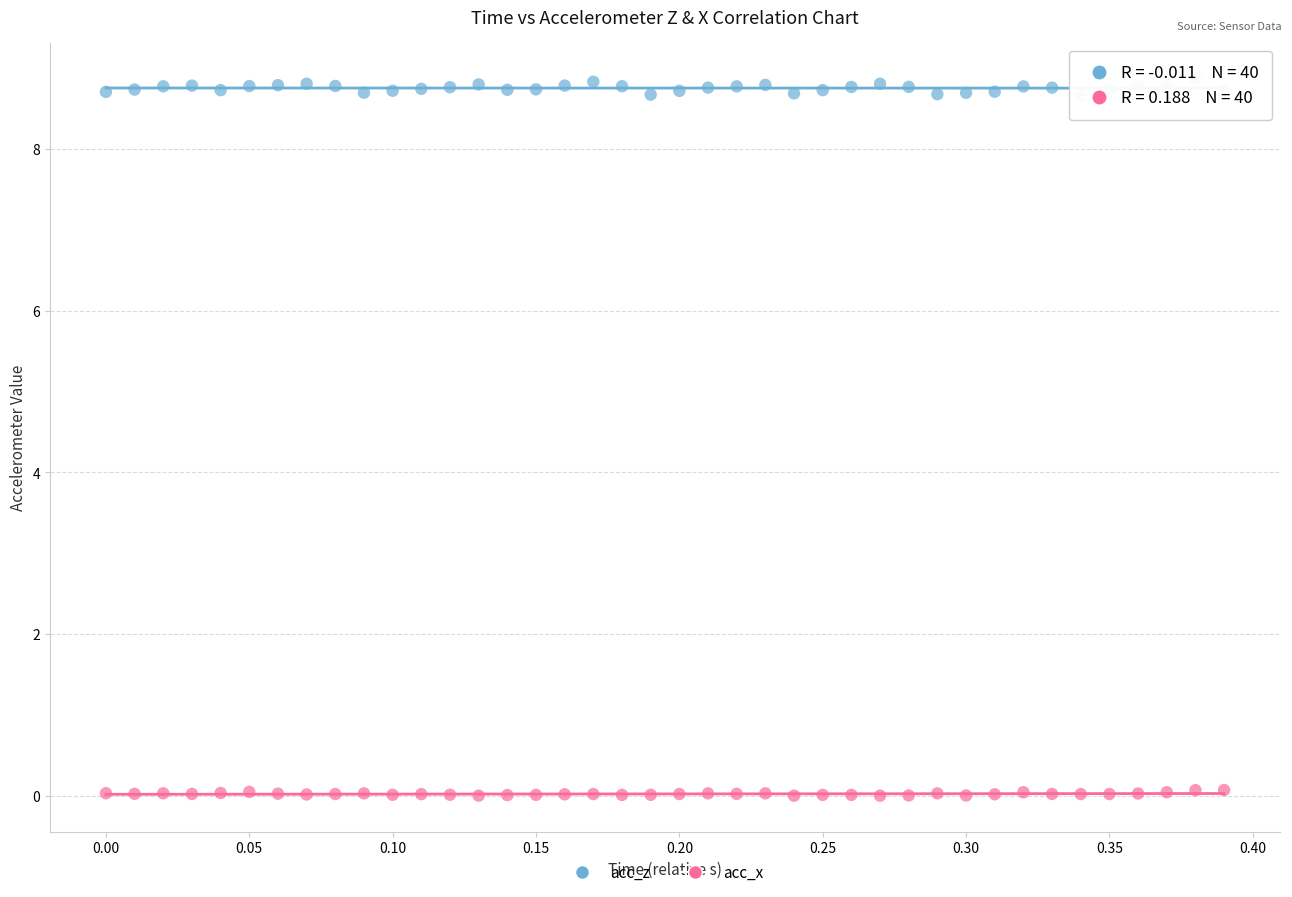

Which series has the largest Y range (max minus min)?

acc_z